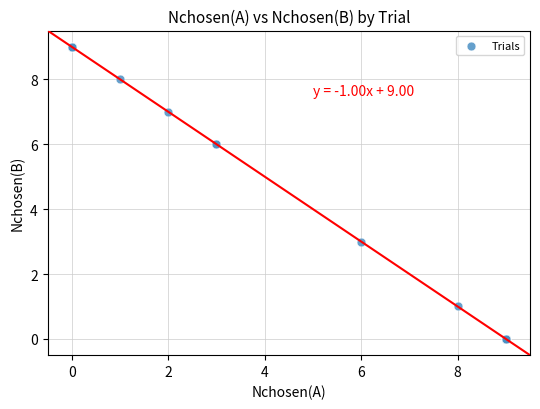

What Y value in the scatter plot is closest to 4?

3